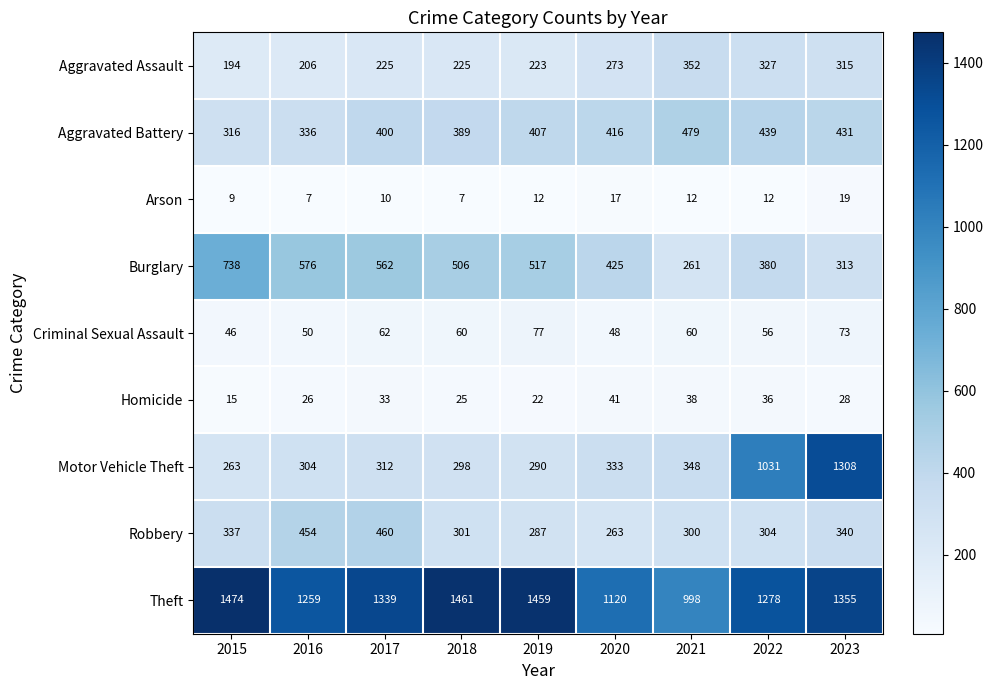

True or false: Aggravated Assault has a value of 315 at 2023.

True